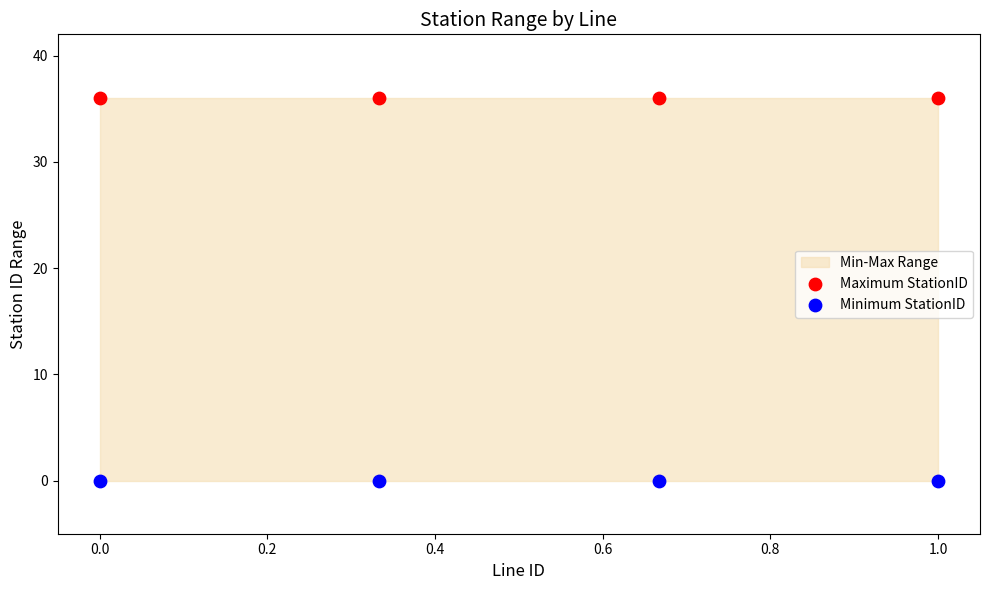

Across all data points, what is the average Y value?

18